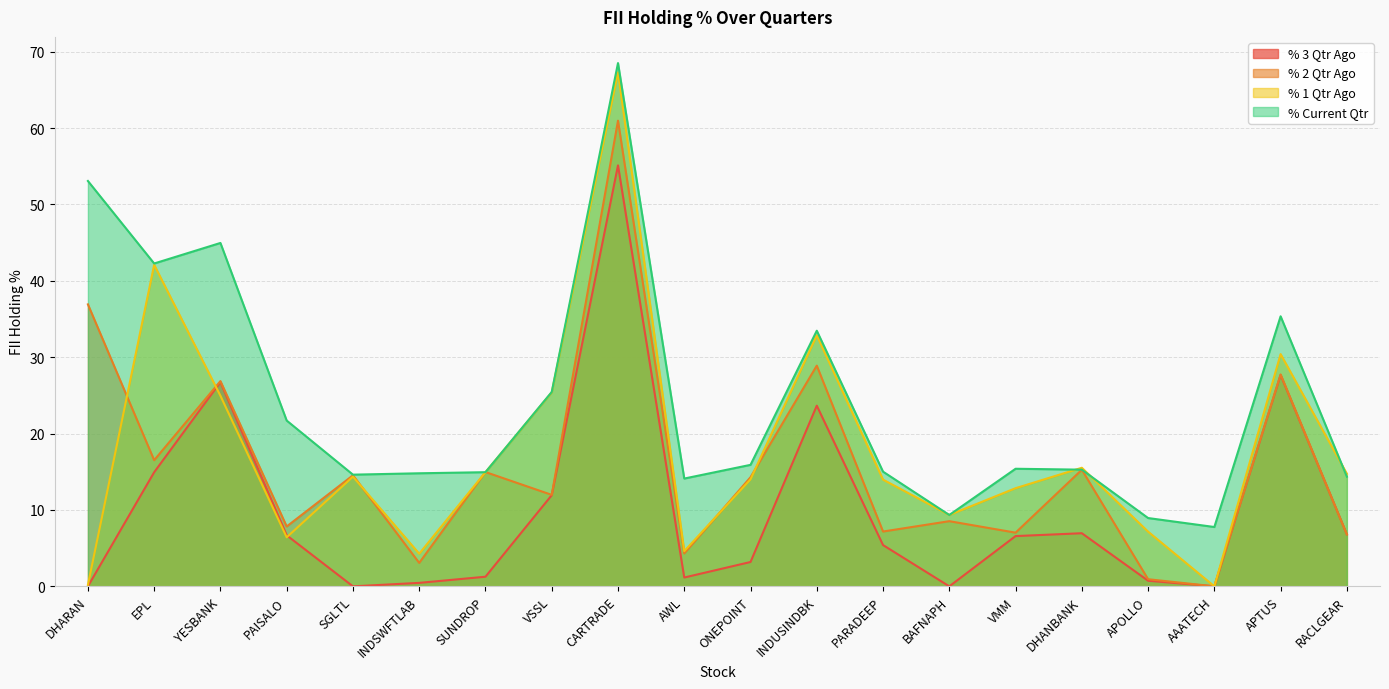

Where is the first local minimum for % 2 Qtr Ago?

EPL